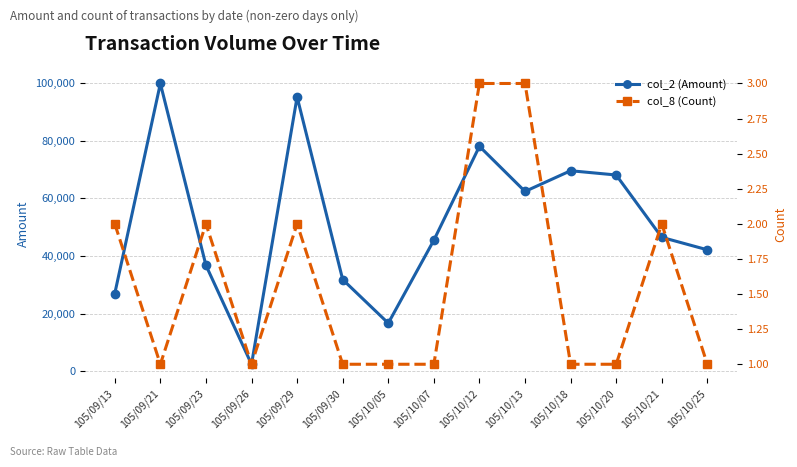

At which label does col_8 (Count) reach its peak?

105/10/12